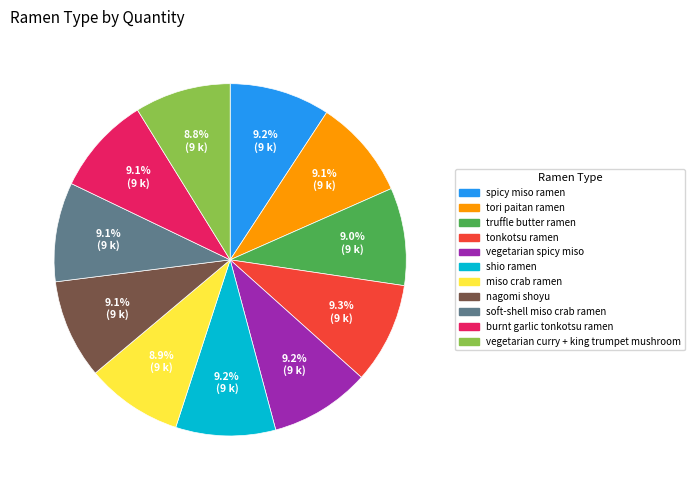

To the nearest percent, what percentage of the pie is nagomi shoyu?

9%